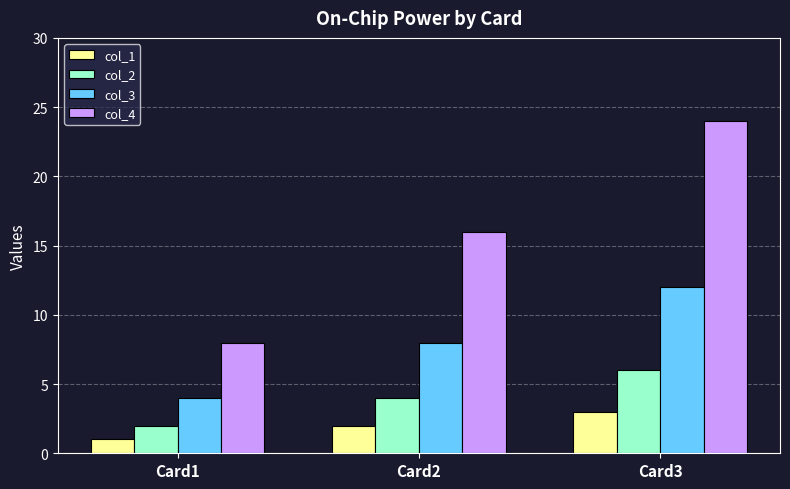

What is the smallest value displayed?

1